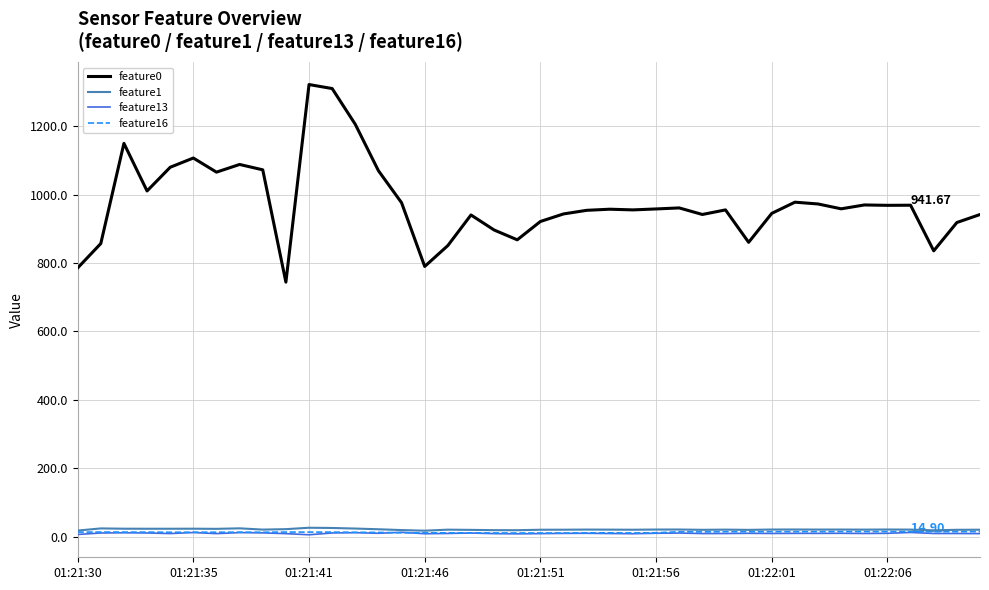

Which series has the largest total across all categories?

feature0